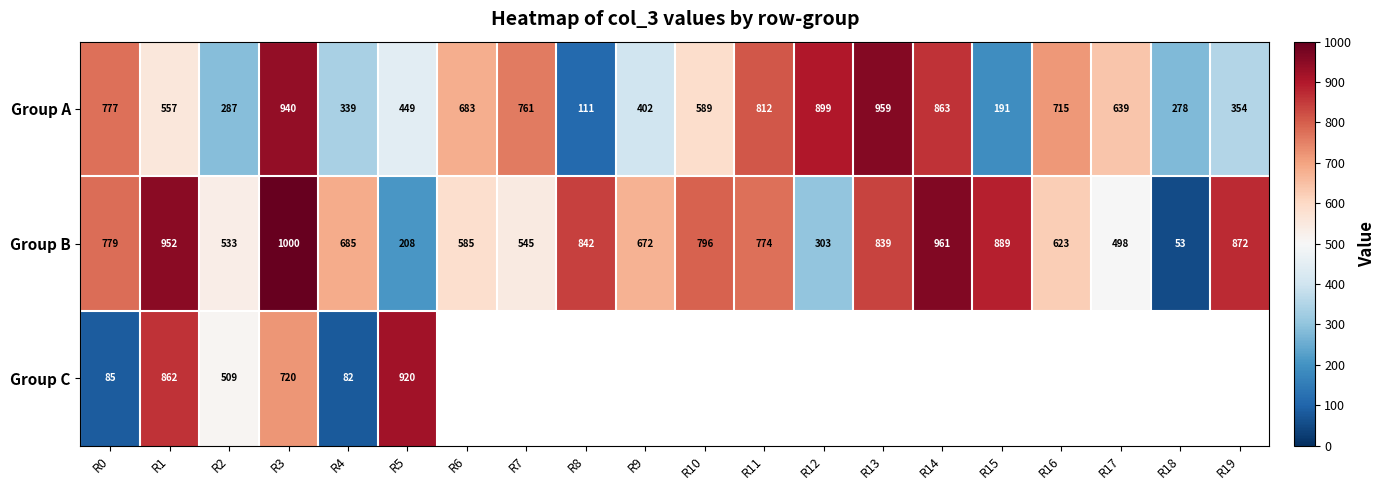

Where is Group A nearest to the value 535?

R1